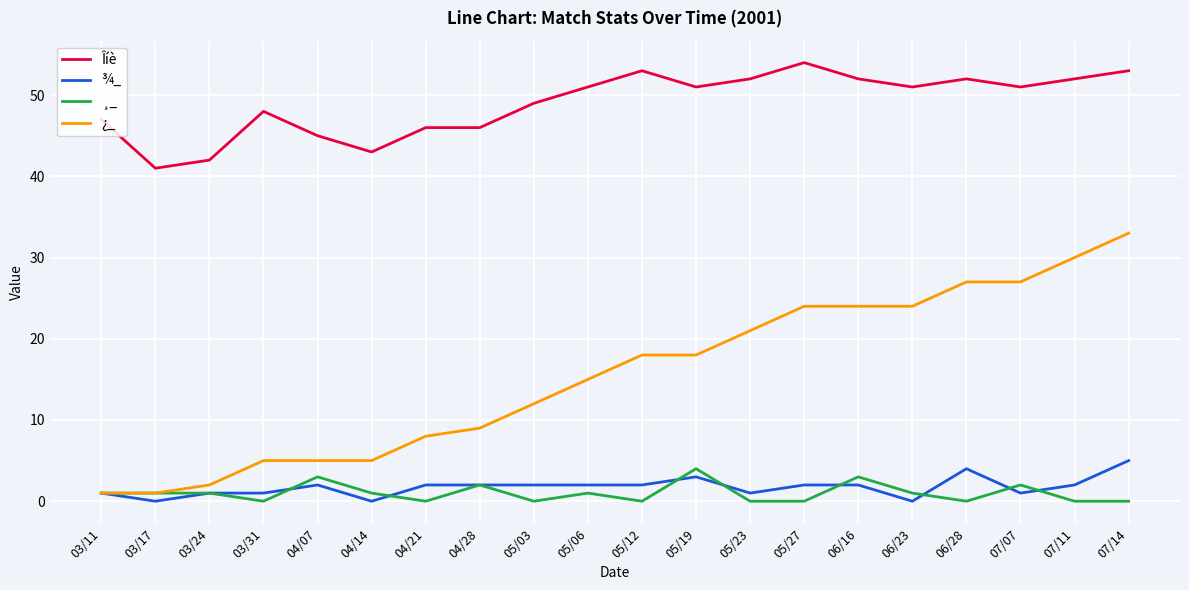

What is the greatest value displayed?

54